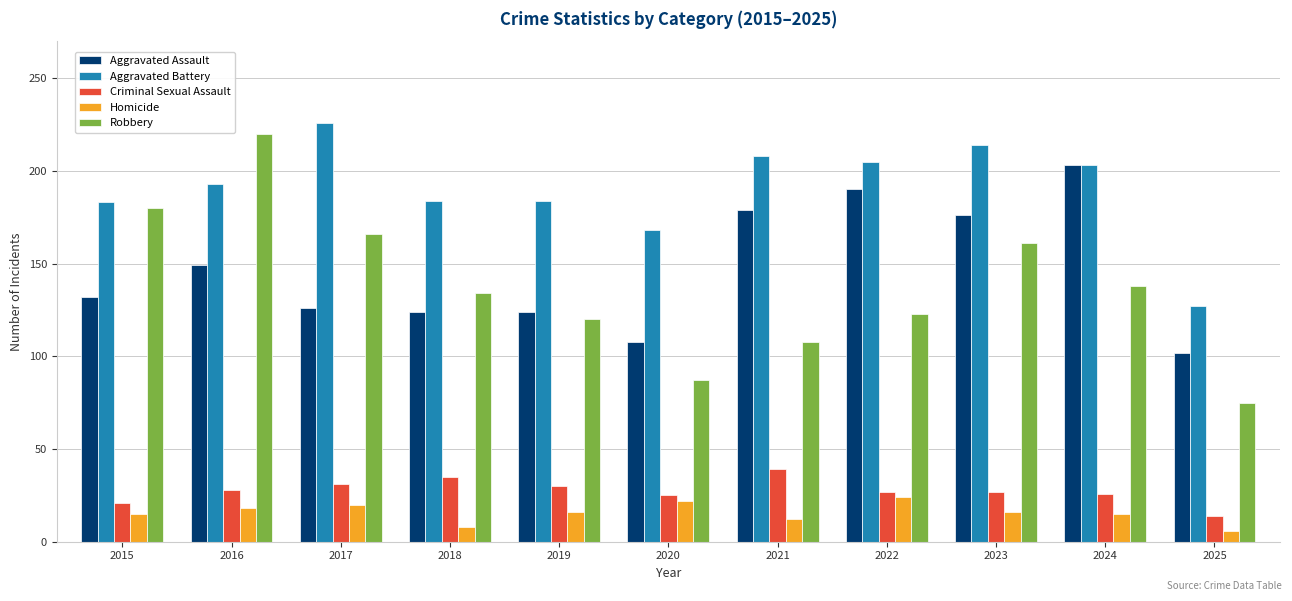

What is the maximum value shown in the chart?

226